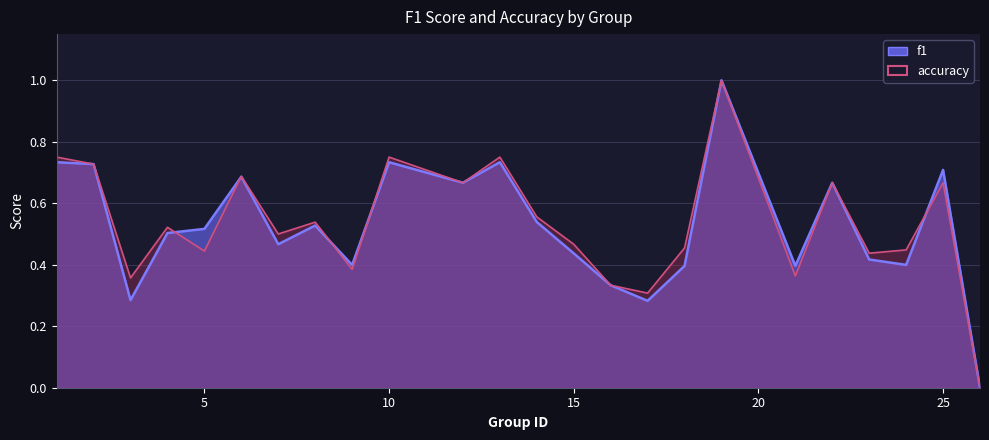

What is the sum of all f1 values?

12.6